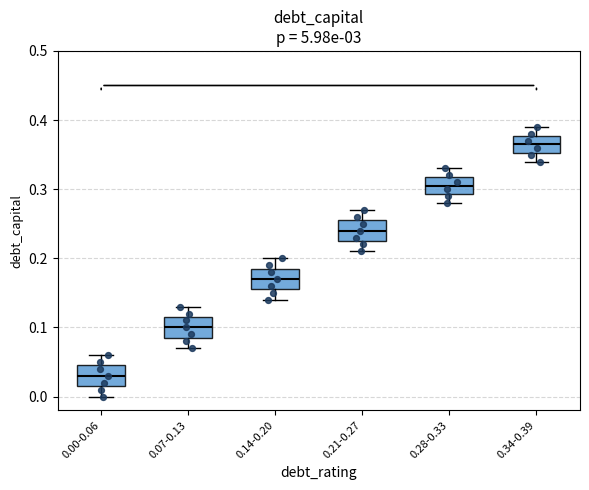

Which box's median line is the highest?

0.34-0.39